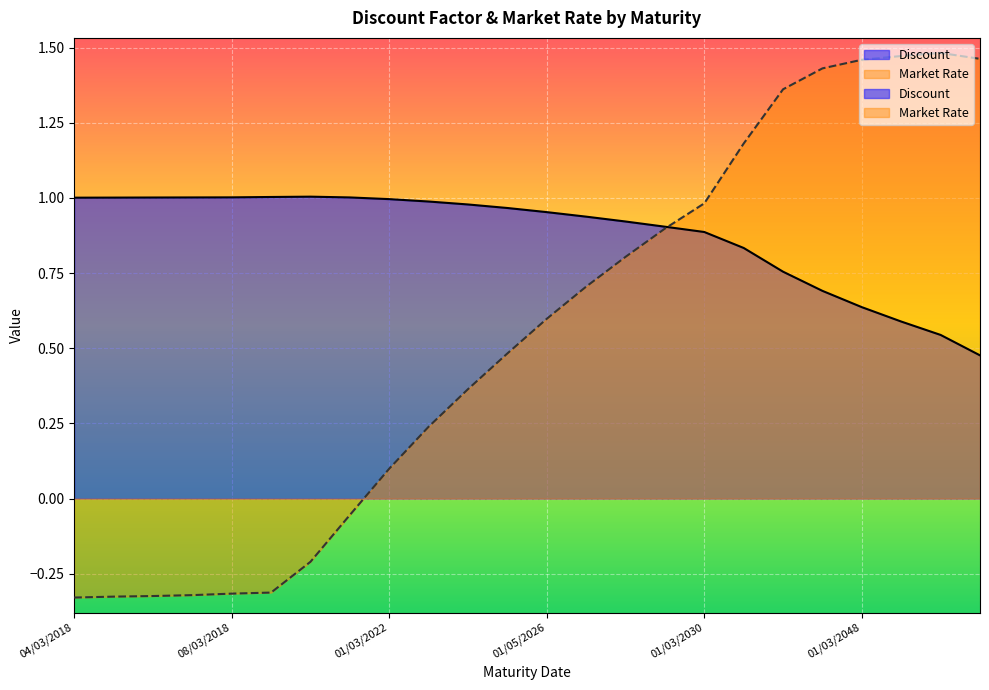

Count the number of data series in this chart.

2